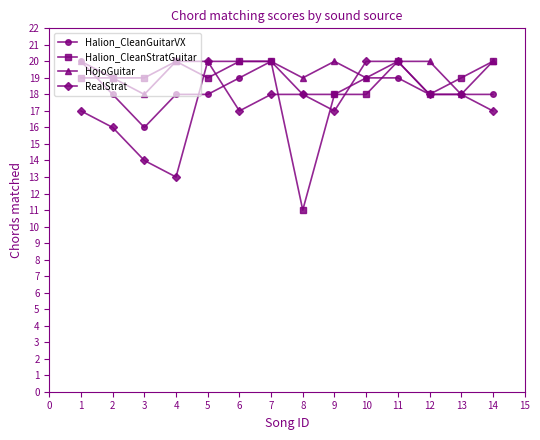

What is the total value across all series at 2?

72